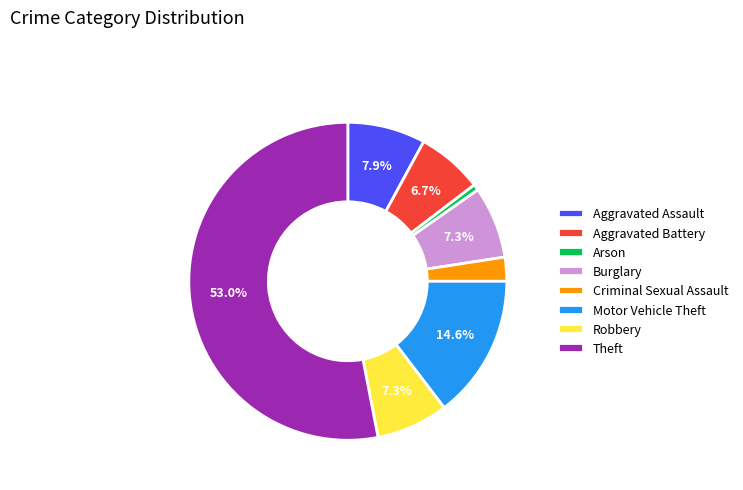

What is the ratio of the value at Motor Vehicle Theft to the value at Arson?

24.0